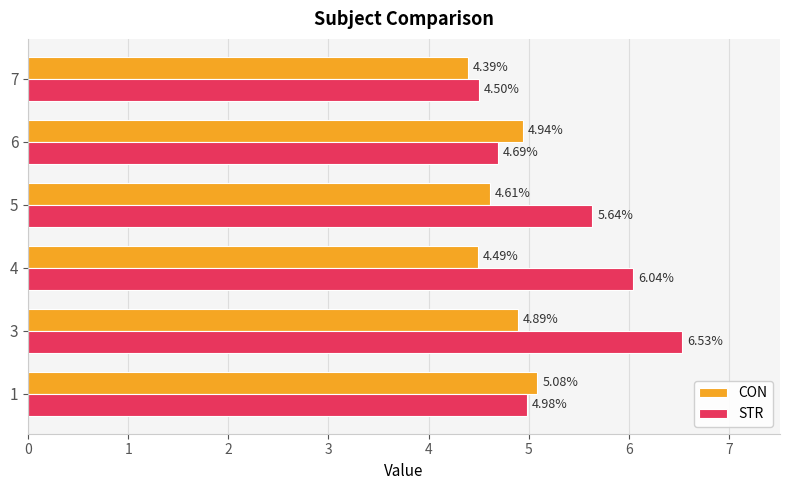

Rank the categories by CON value from highest to lowest.

1, 6, 3, 5, 4, 7